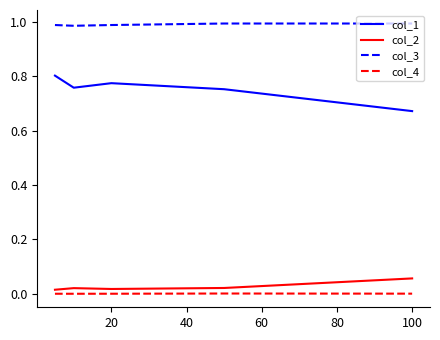

True or false: col_1 and col_3 cross at least once.

False